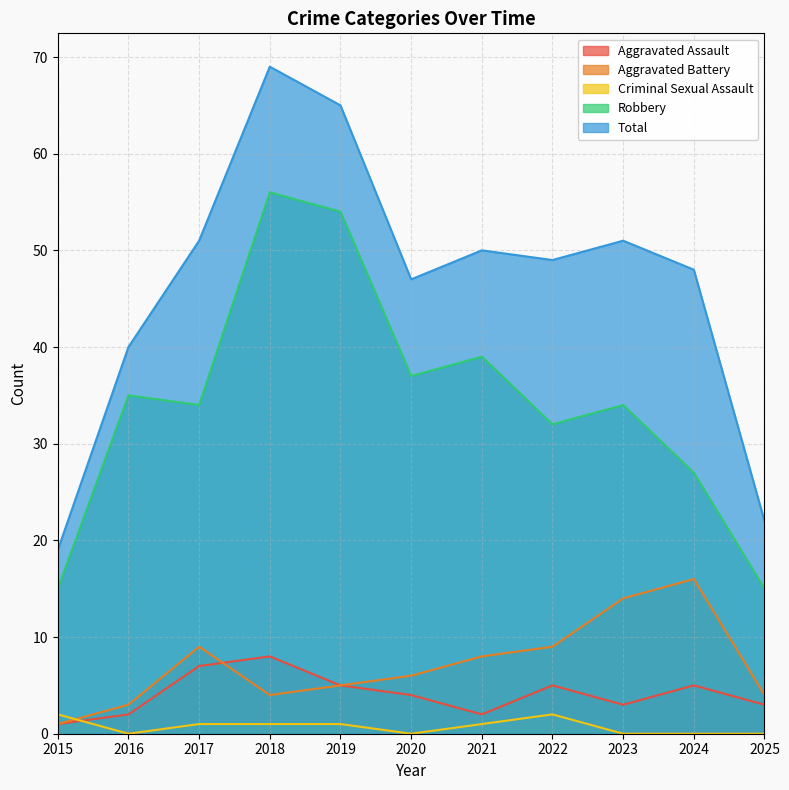

What is the total value across all series at 2020?

94